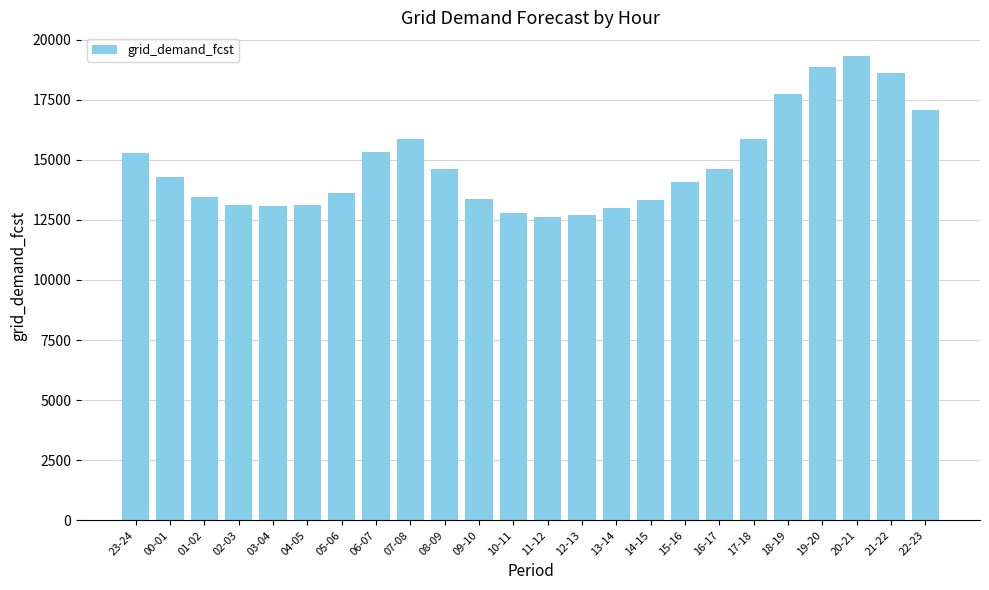

Which label corresponds to the largest value in the chart?

20-21